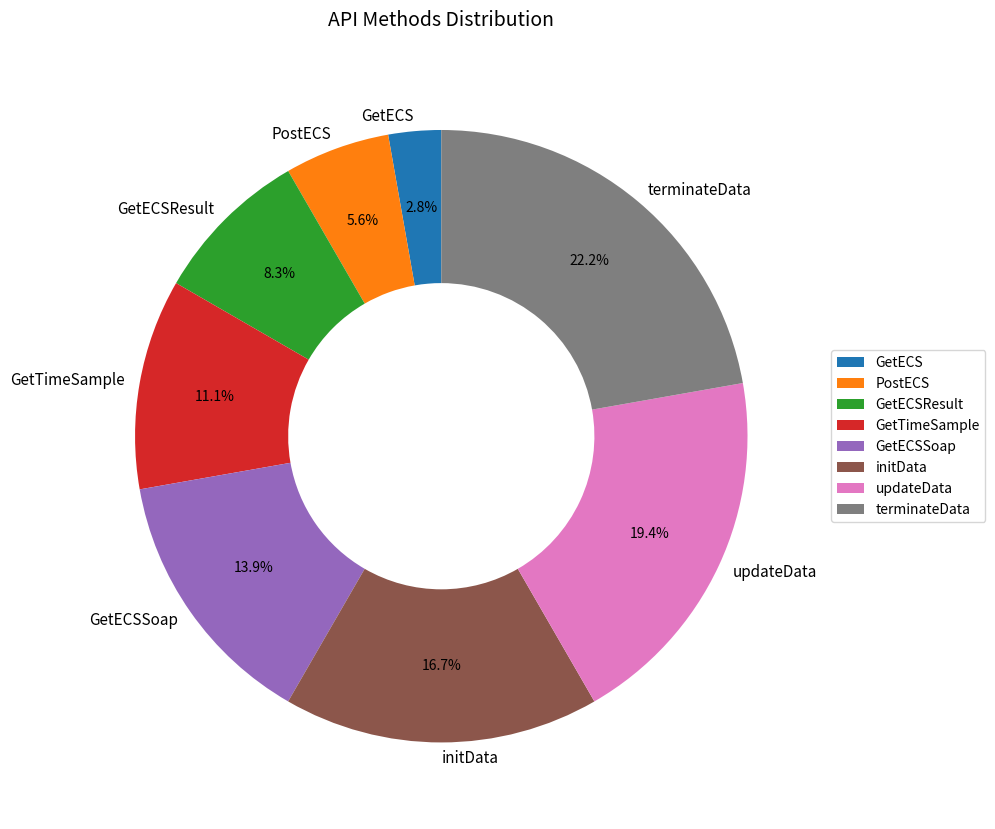

To the nearest percent, what is the difference between the initData and updateData slice percentages?

3%